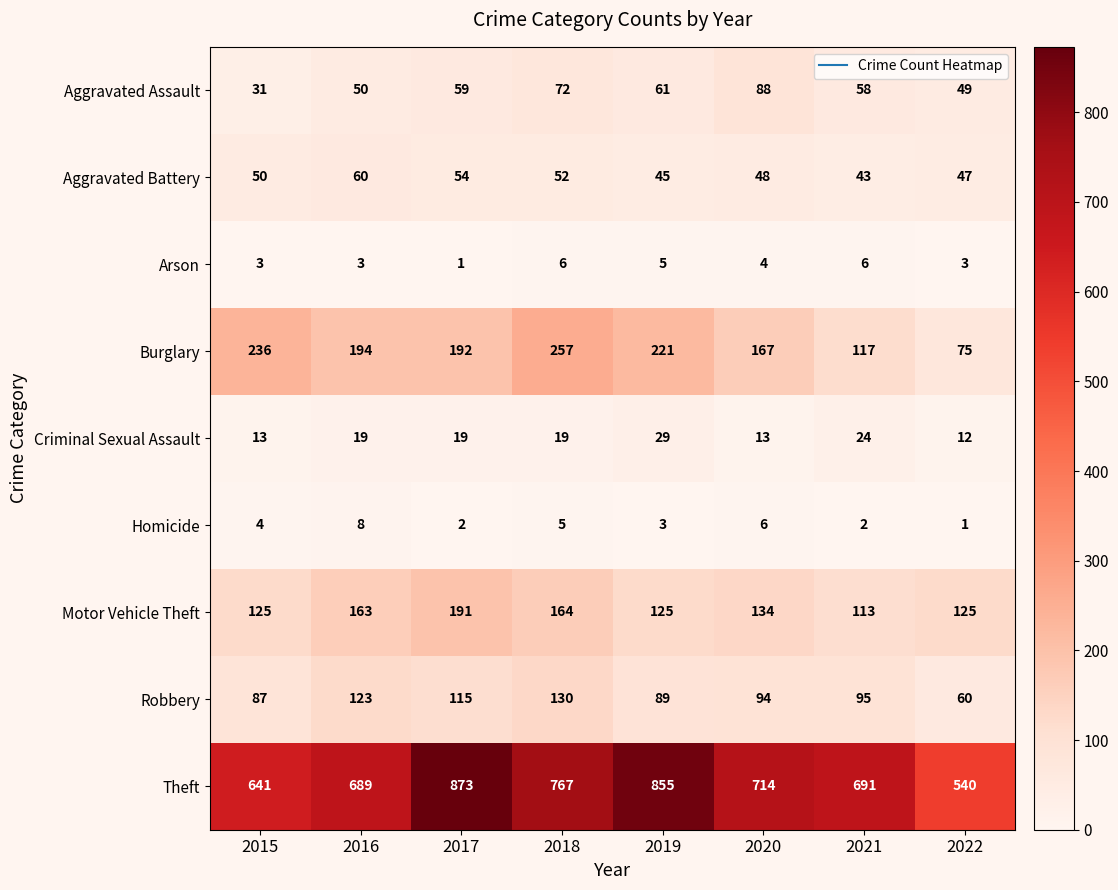

What is the sum of all Motor Vehicle Theft values?

1140